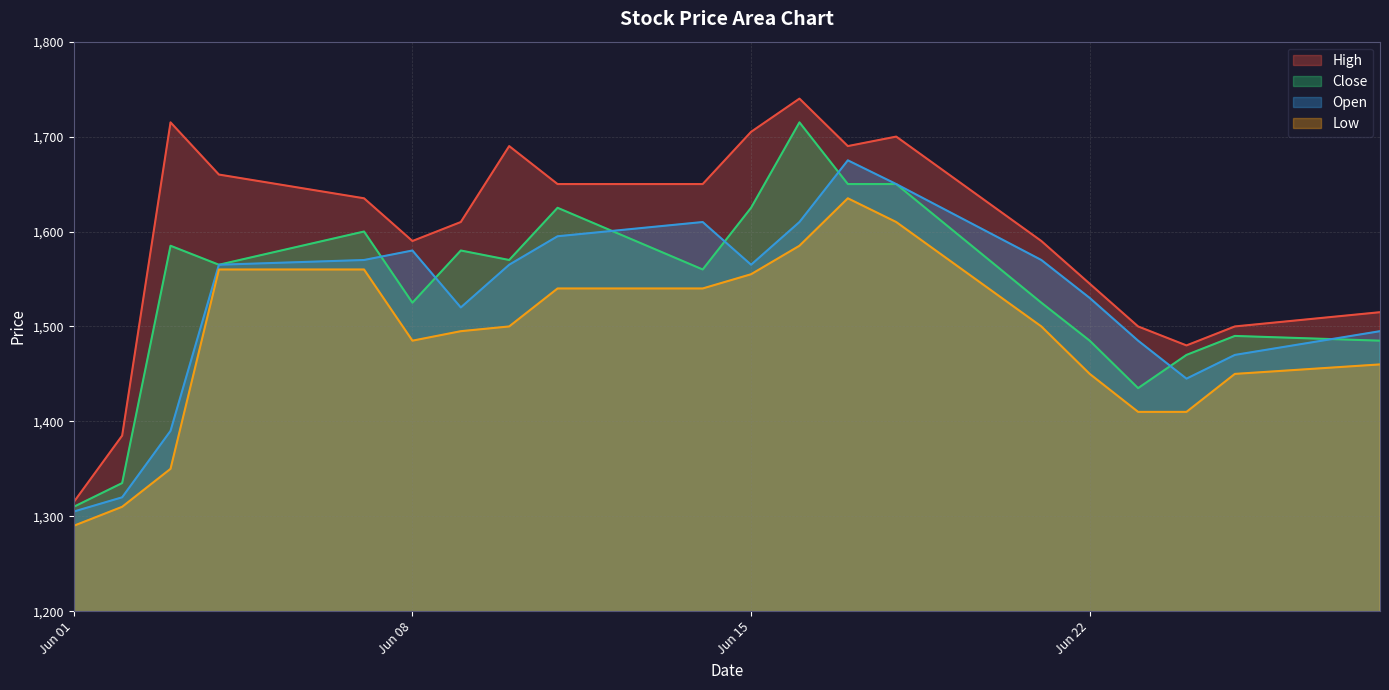

Where is Open nearest to the value 1490?

2021-06-23